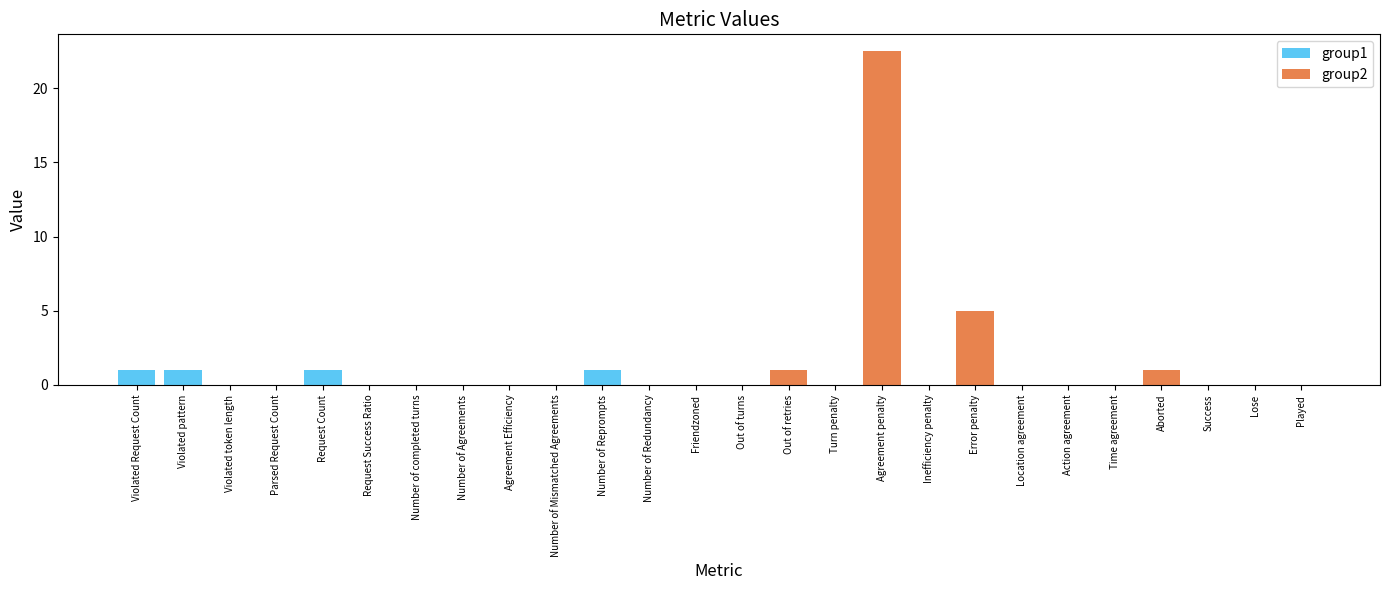

Between Friendzoned and Number of Redundancy, which is larger?

Friendzoned